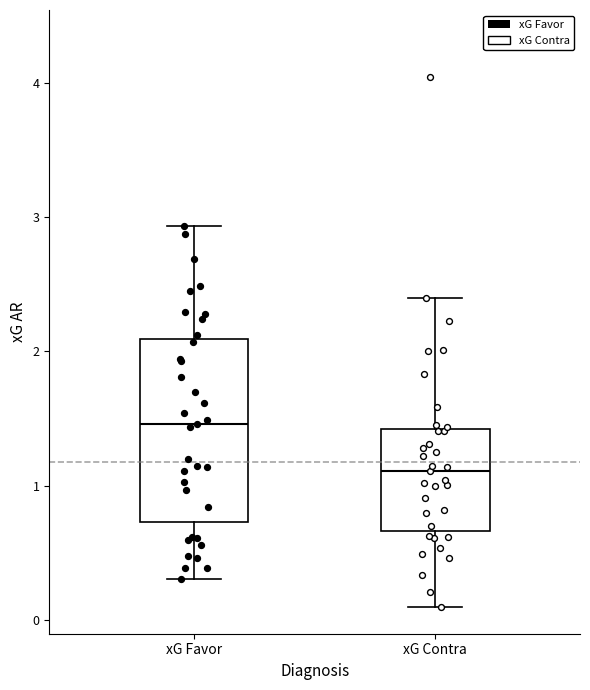

Which box's median line is the highest?

xG Favor